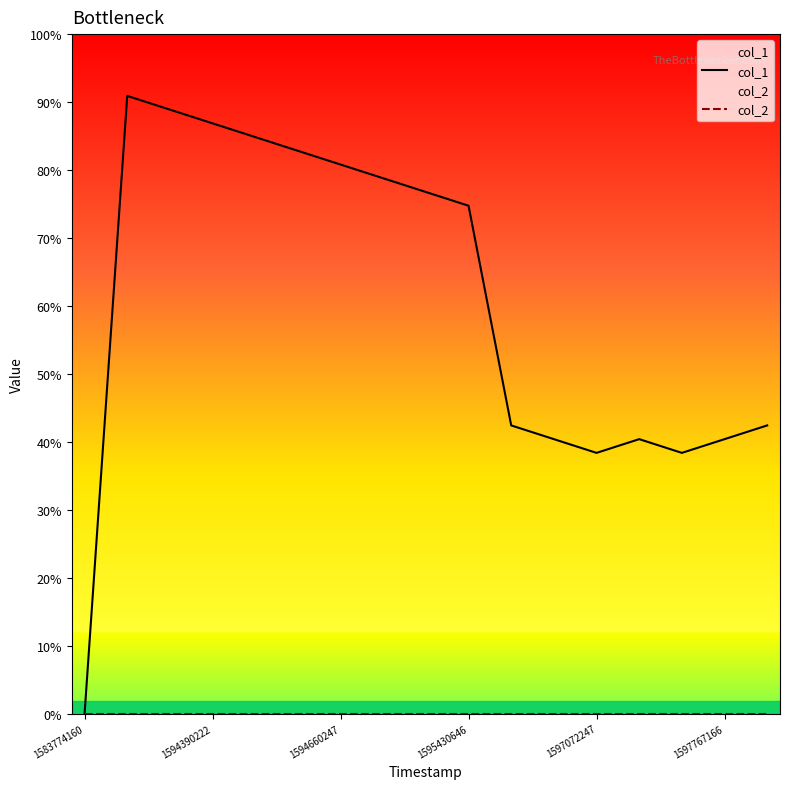

At which label does col_2 reach its minimum?

1583774160